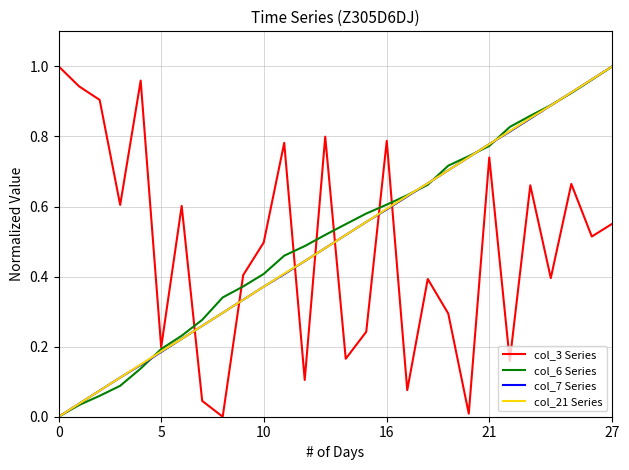

True or false: col_6 Series and col_7 Series cross at least once.

True